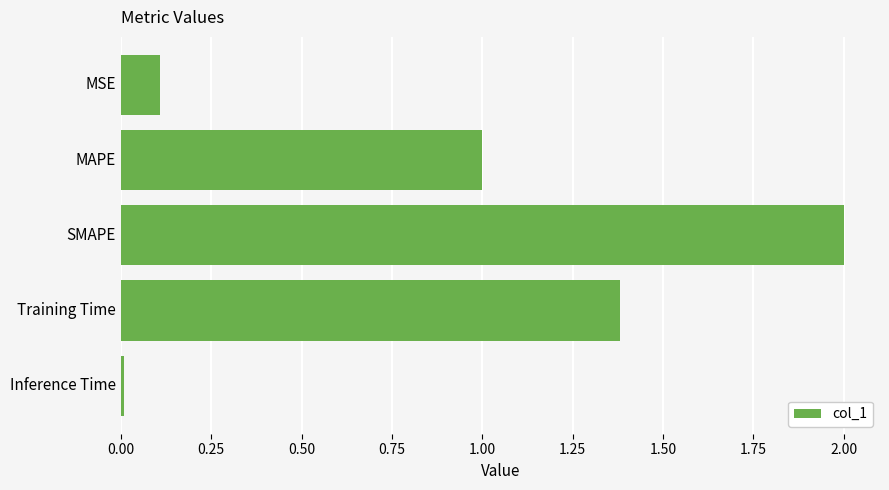

True or false: the data shows 1.4 at Training Time.

True